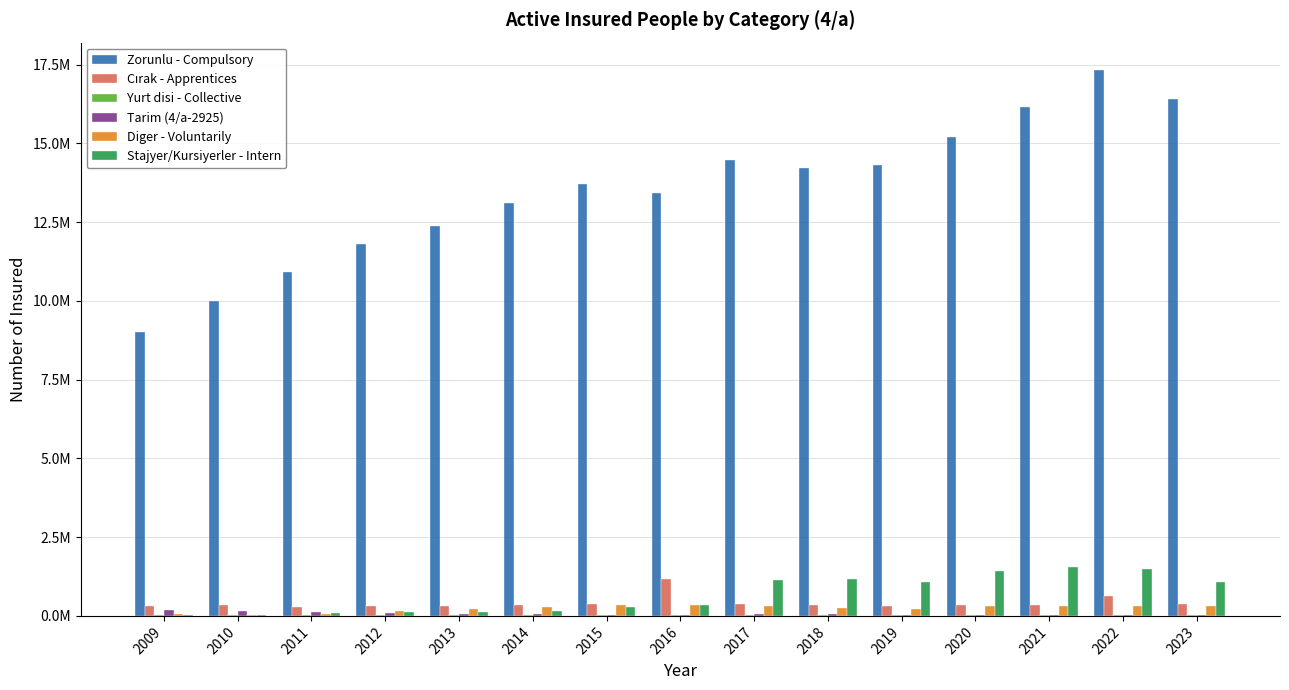

Are the bars horizontal?

No